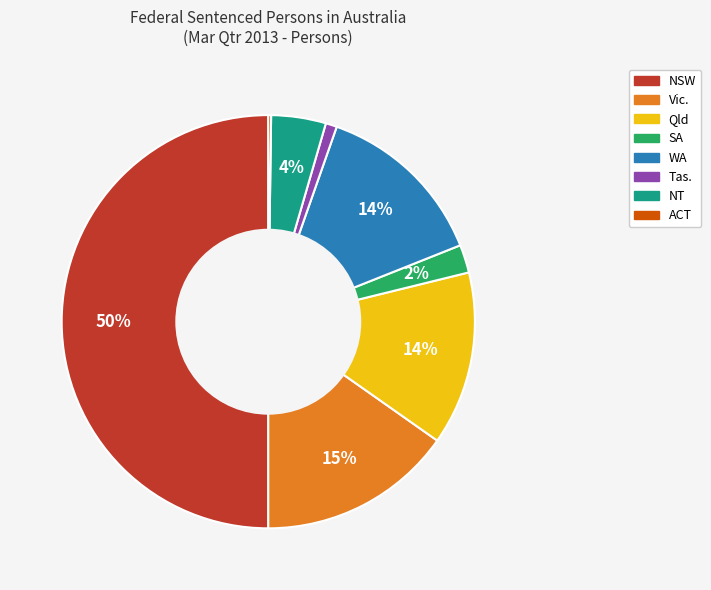

Which category has the biggest portion of the pie?

NSW